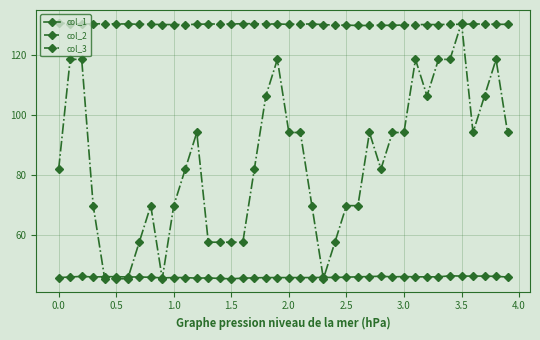

Which series has the largest total across all categories?

col_2